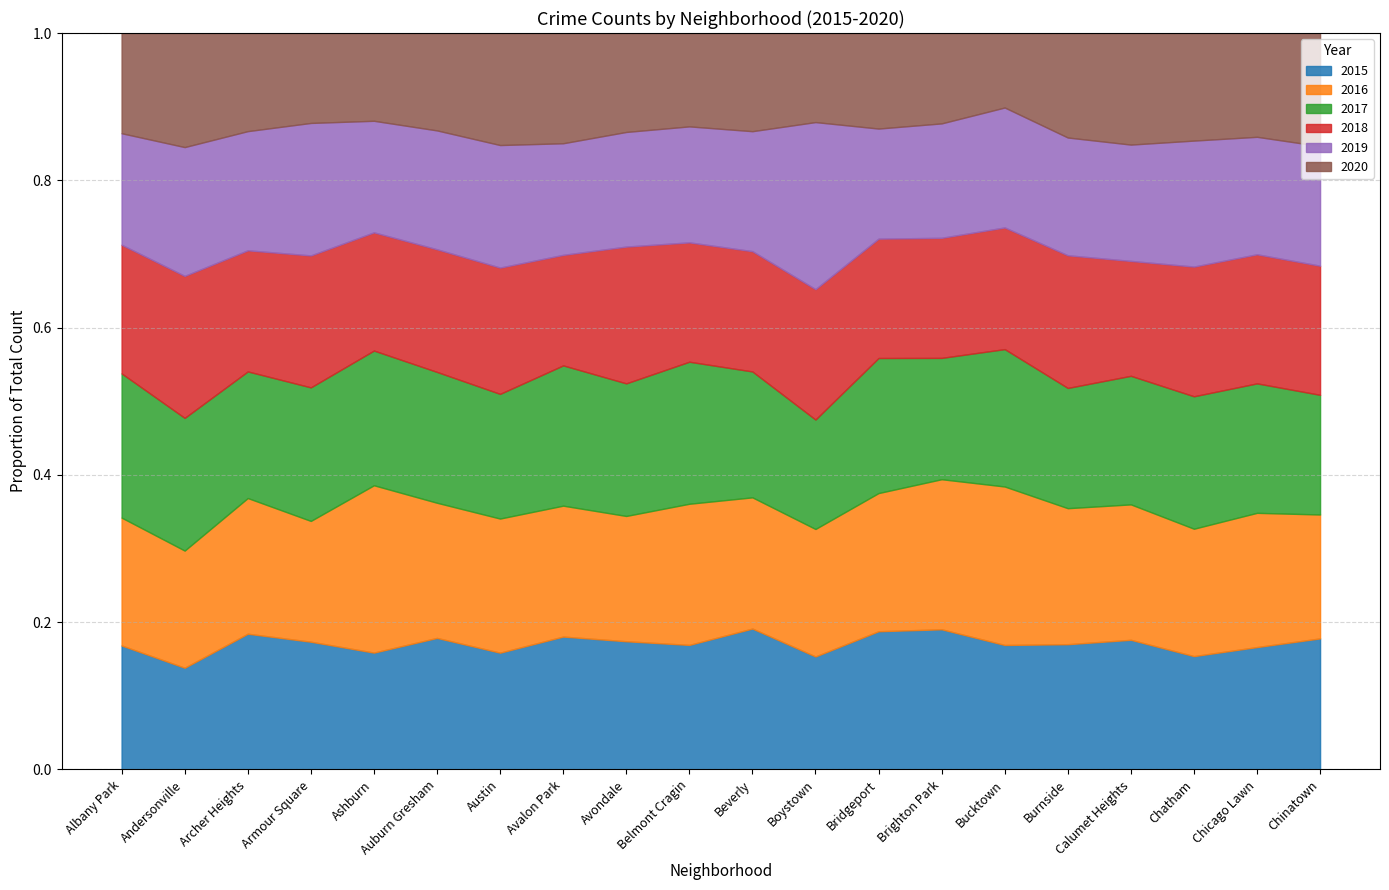

How many times do 2016 and 2018 cross each other?

10